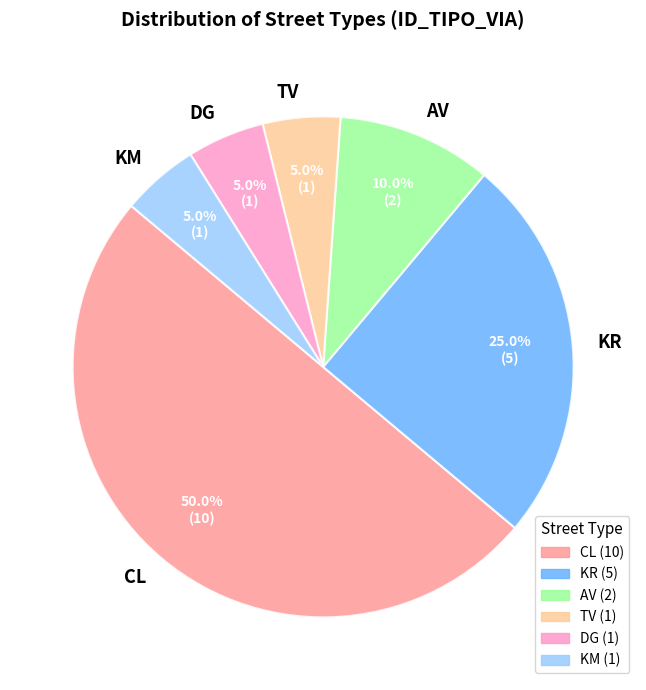

Which slice is the largest?

CL